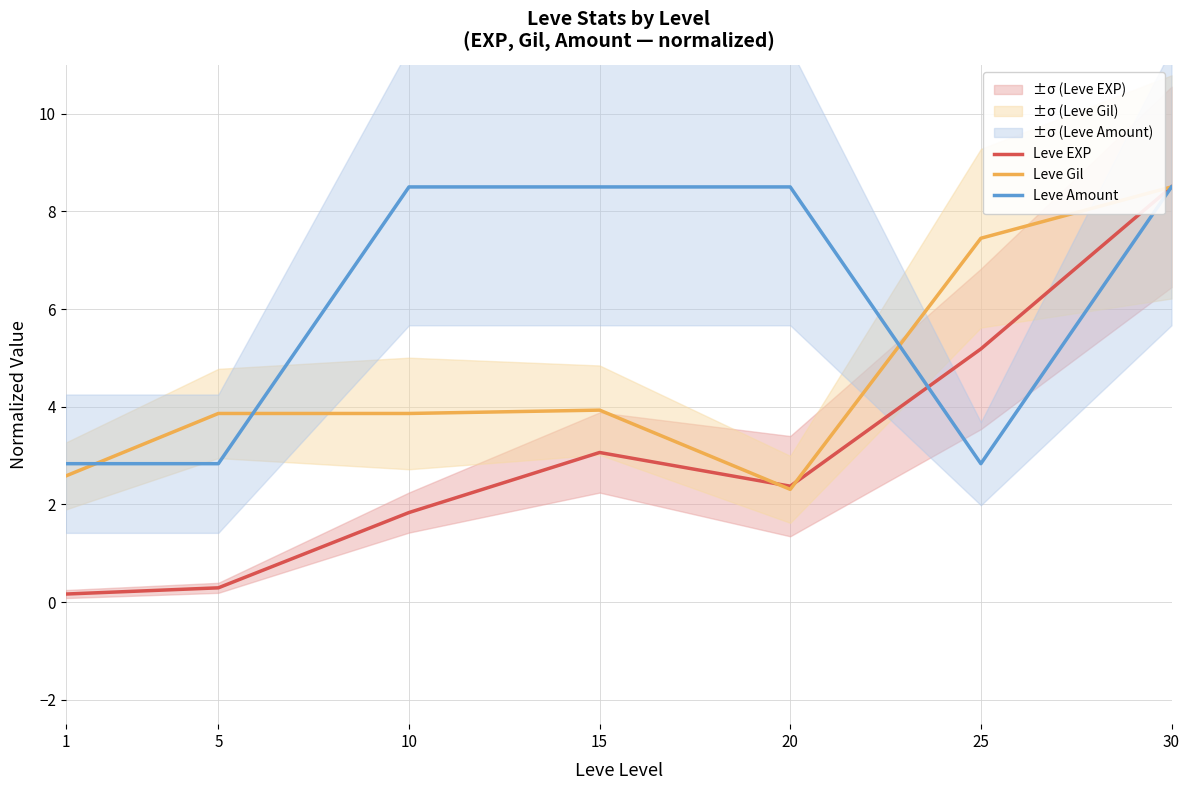

How many intersections are there between Leve EXP and Leve Gil?

2